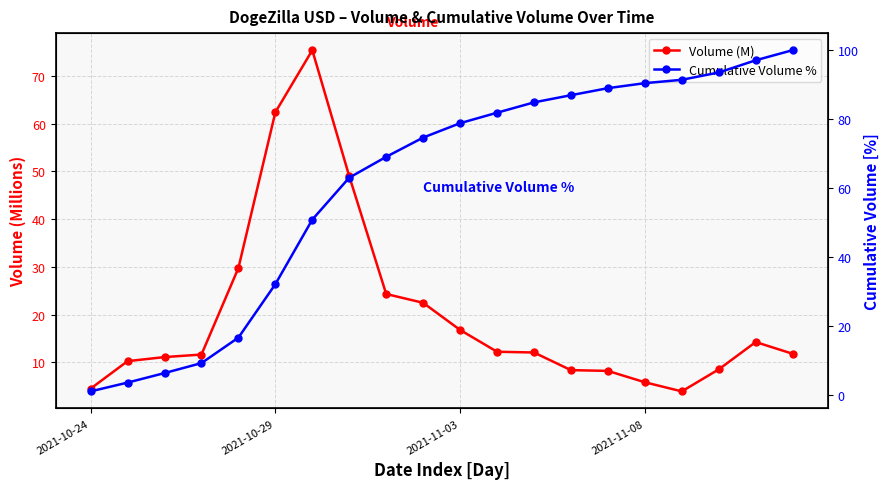

At how many categories does at least one series exceed 11?

18